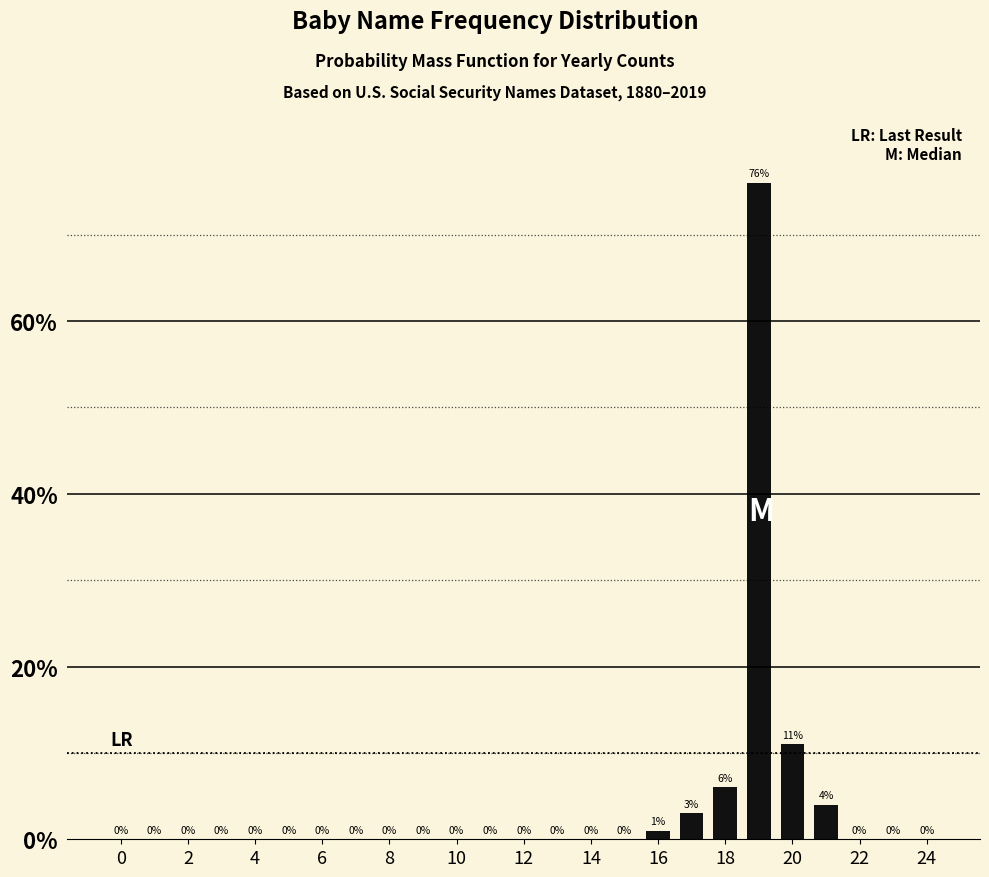

How many series are shown in this chart?

1